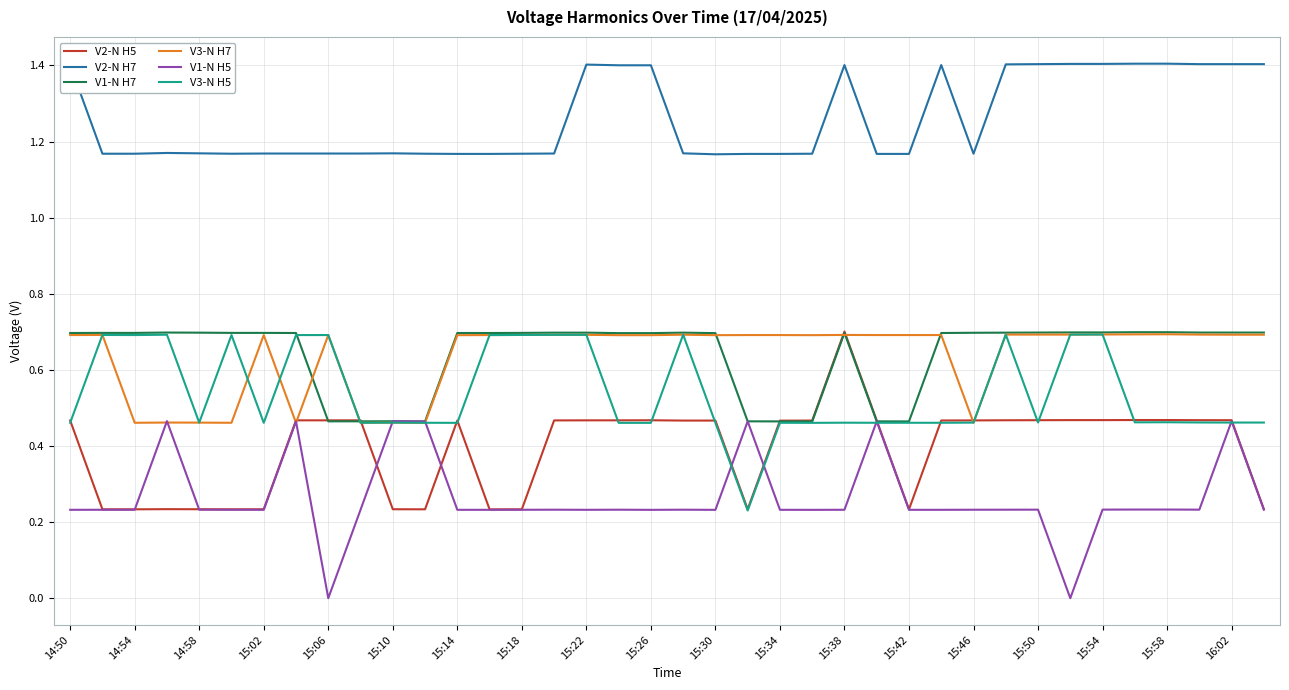

True or false: V3-N H7 and V2-N H7 intersect in this chart.

False